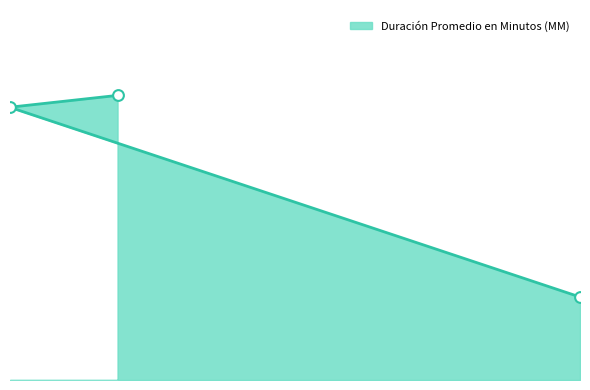

Between Citación A Audiencia Preparatoria and Citación A Audiencia, which is larger?

Citación A Audiencia